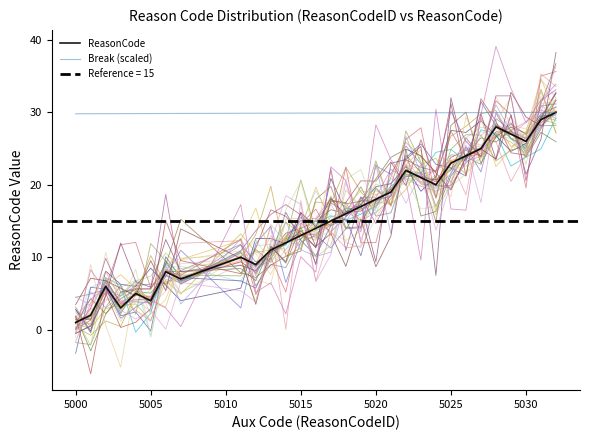

The value of ReasonCode at 5020 is 5.7. True or false?

False